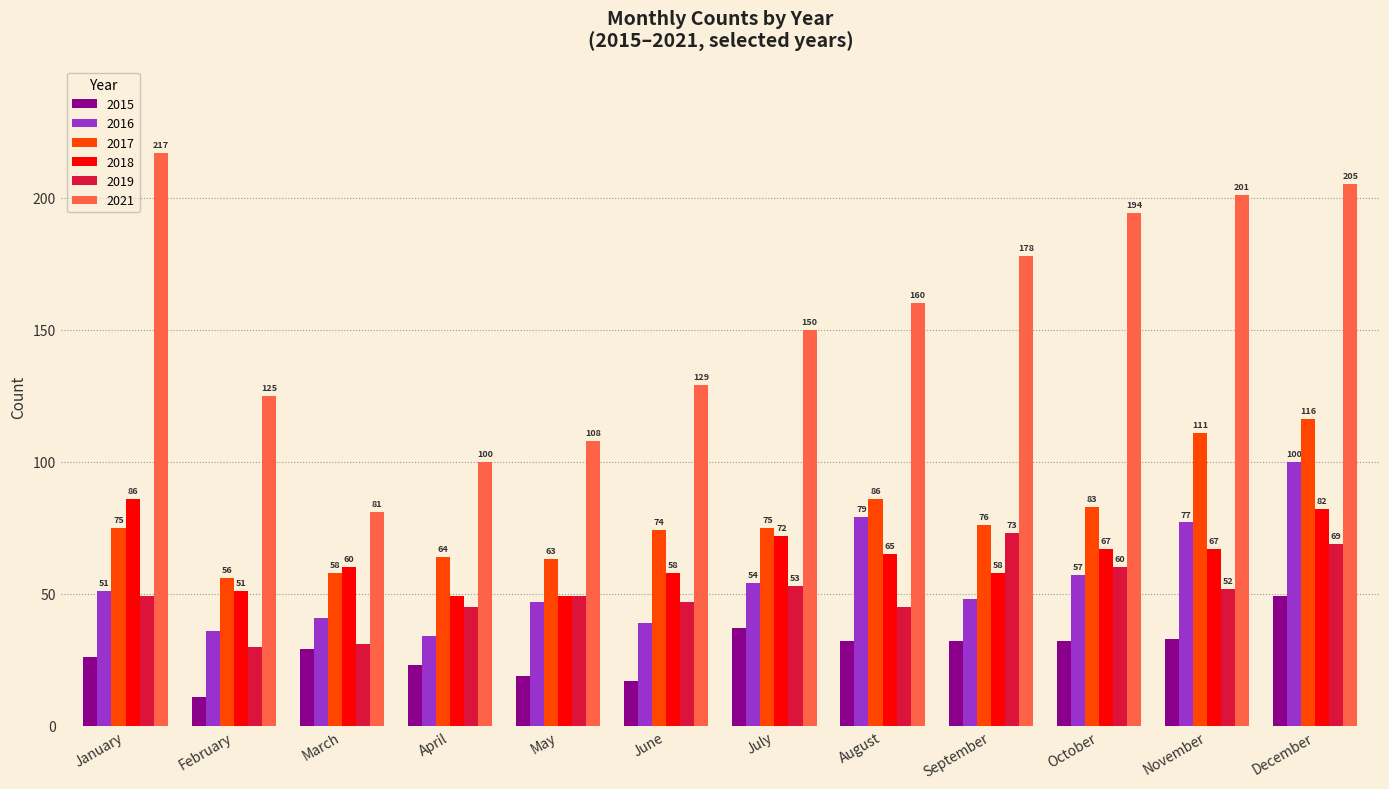

Count the number of data series in this chart.

6